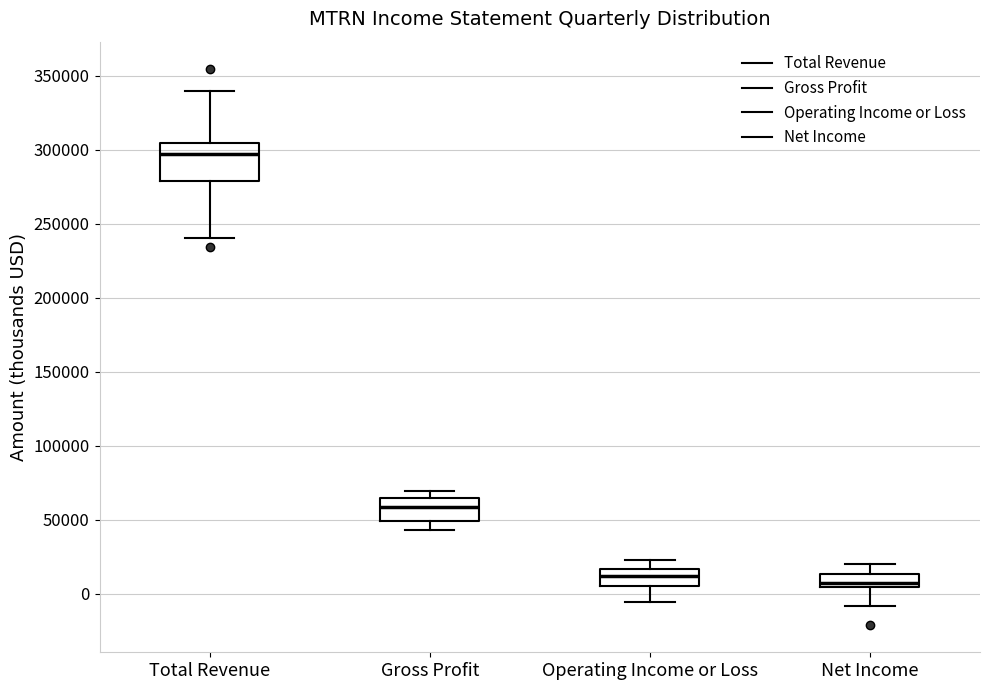

Comparing the boxes themselves (not the whiskers), which one is the tallest?

Total Revenue